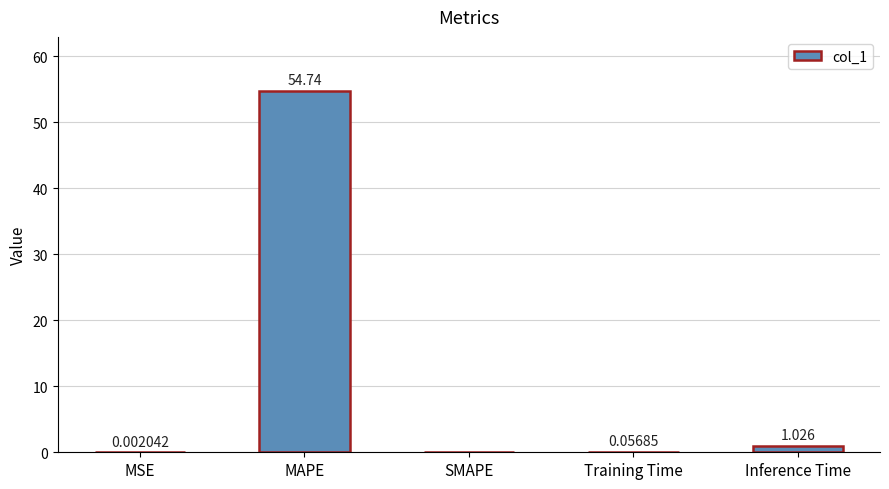

Between Inference Time and Training Time, which is larger?

Inference Time